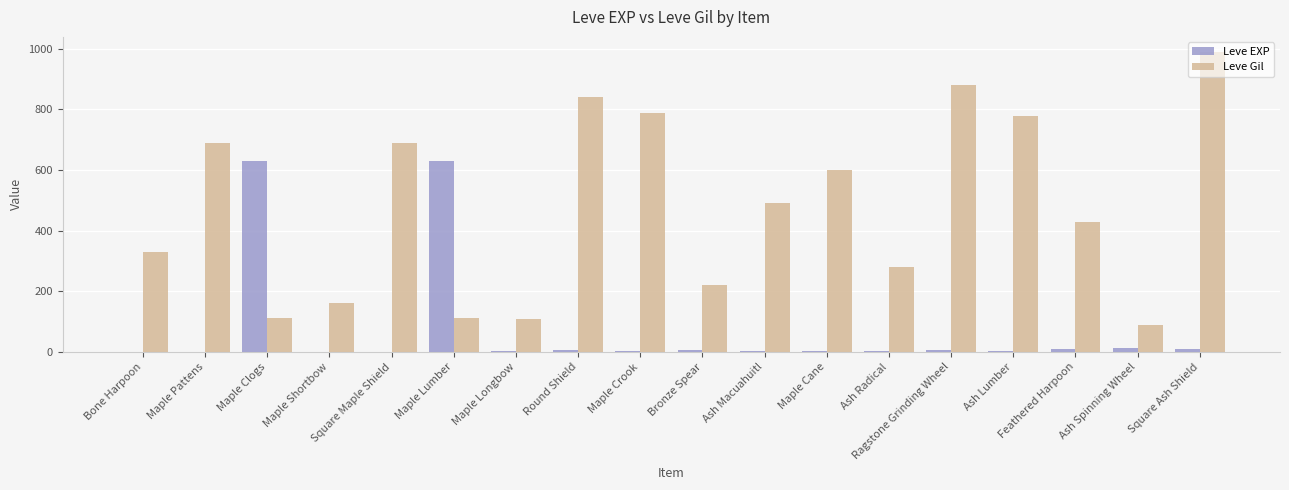

What is the difference between the Leve EXP values at Maple Longbow and Maple Crook?

2